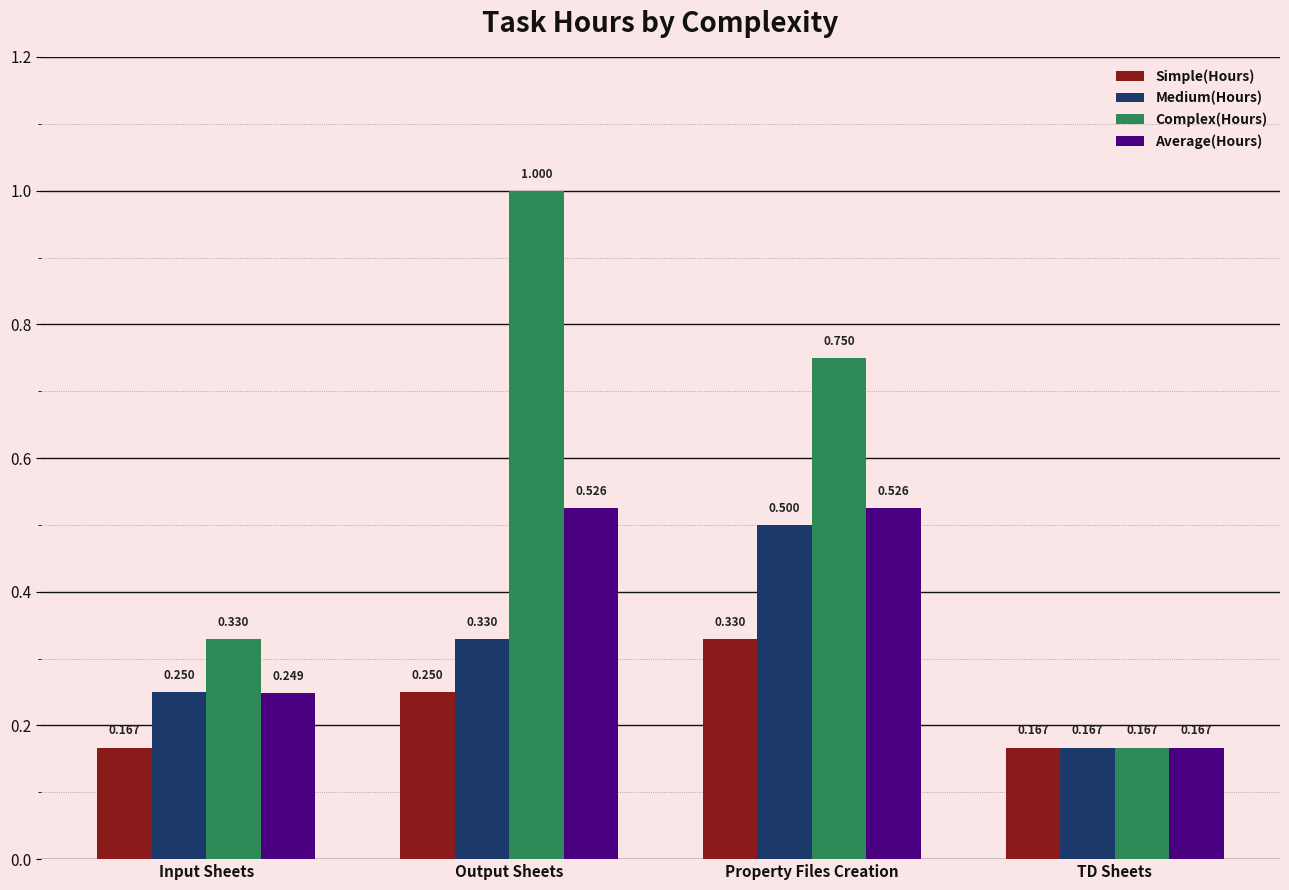

At which label does Complex(Hours) reach its peak?

Output Sheets